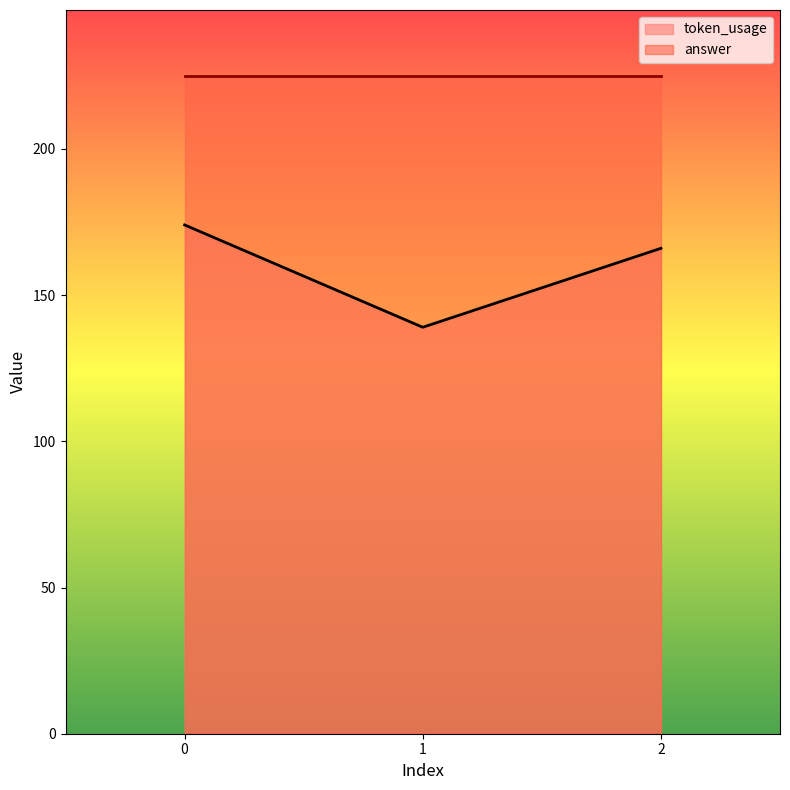

What is the minimum value shown in the chart?

139